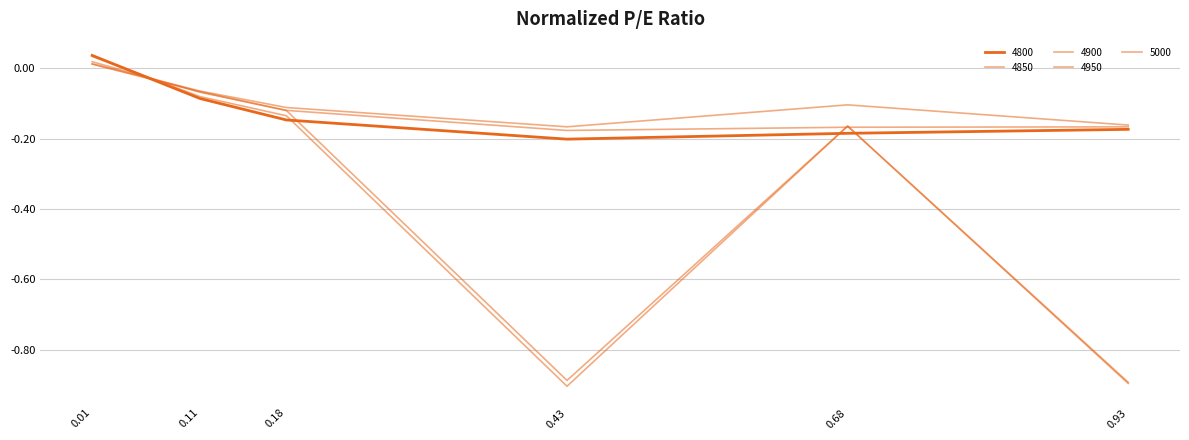

How many lines are shown in the chart?

5